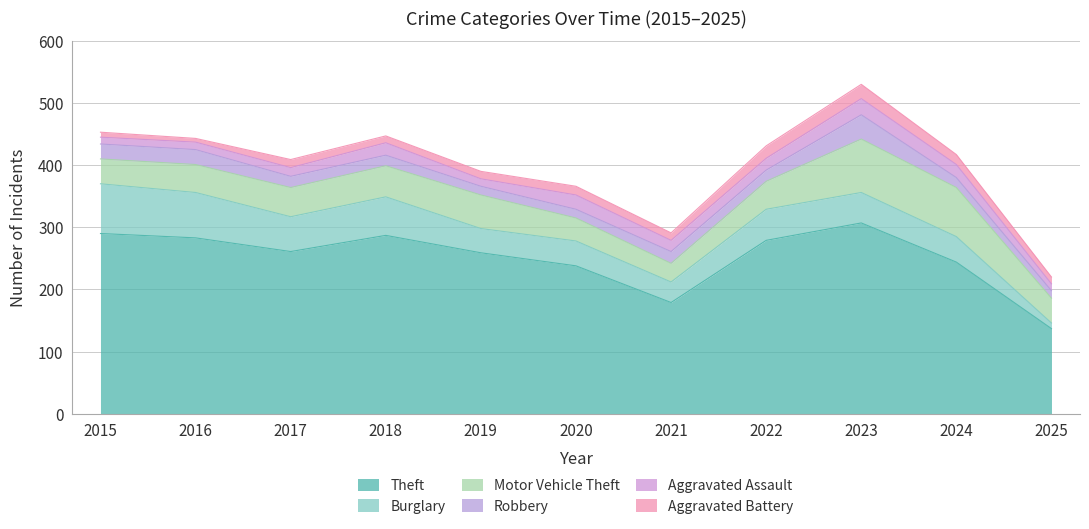

How many values in the Theft series are below 261?

5